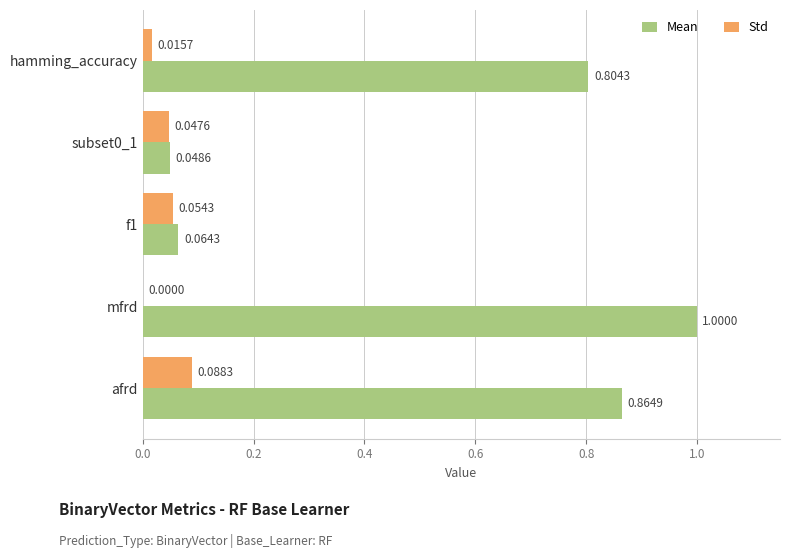

Which series has the largest total across all categories?

Mean